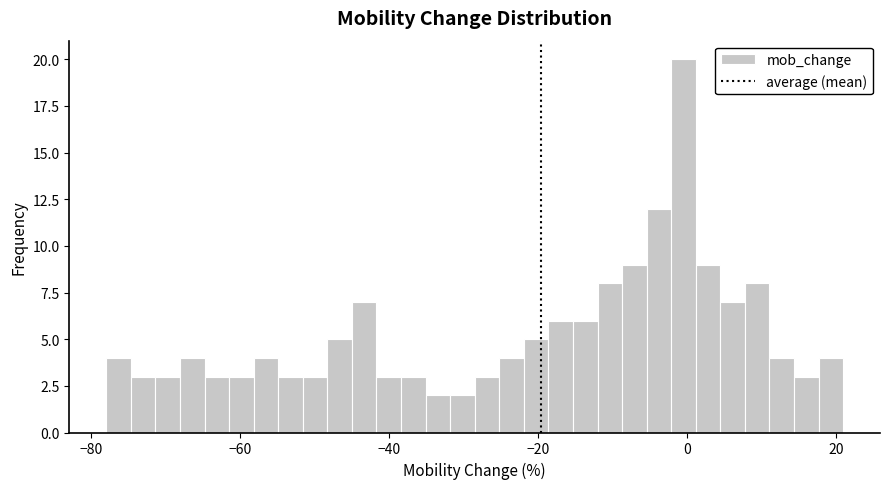

Around what value on the x-axis is the tallest bar? Give the approximate position of its centre, as read against the axis.

0